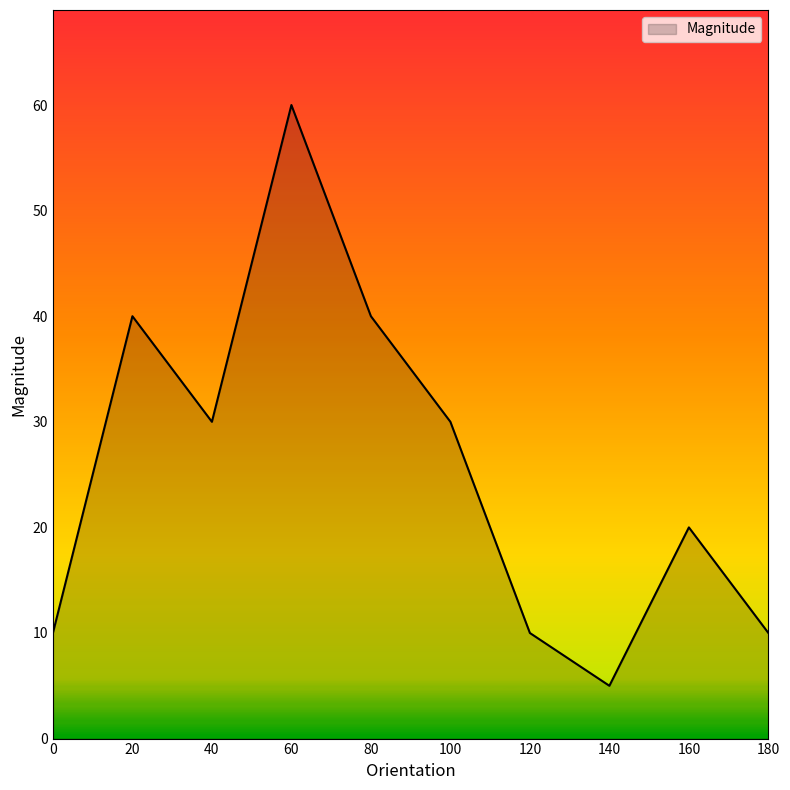

Where does the data first go above 30?

20